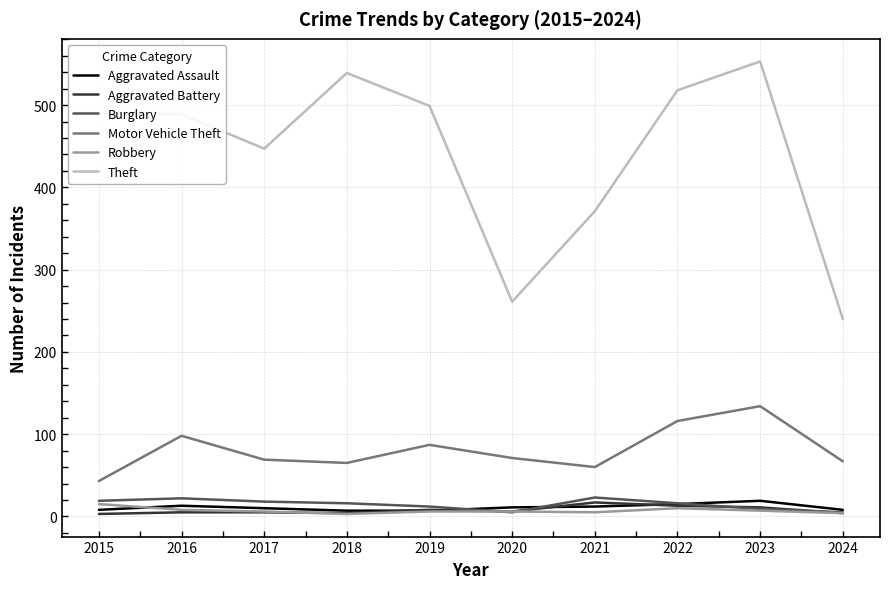

At which category does the chart reach its peak across all series?

2023